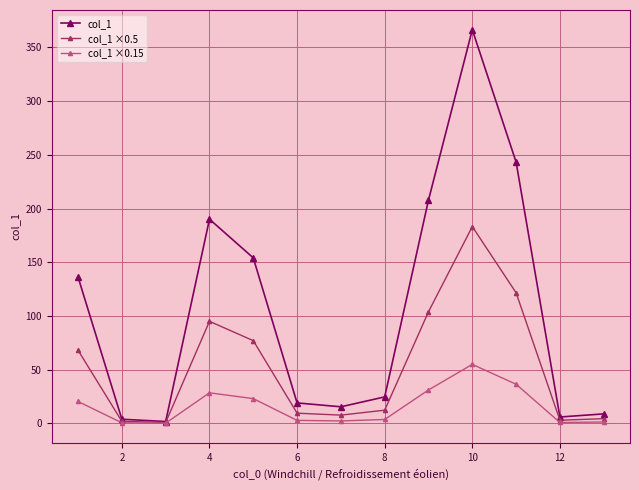

What is the maximum value shown in the chart?

366.5